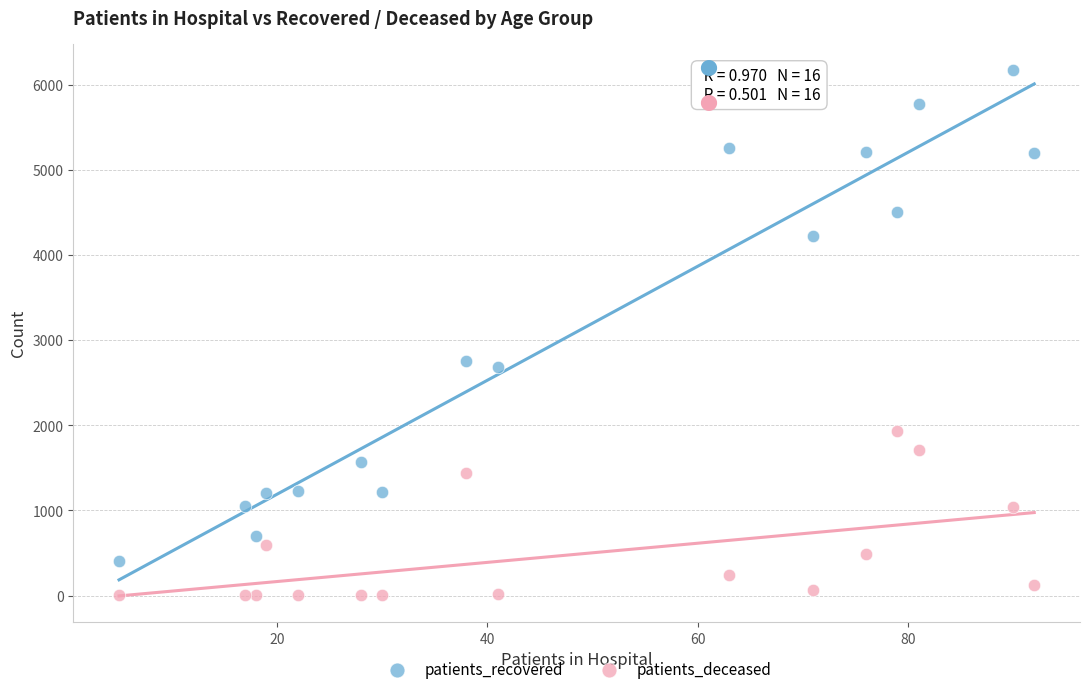

Which series has the widest spread of Y values?

patients_recovered